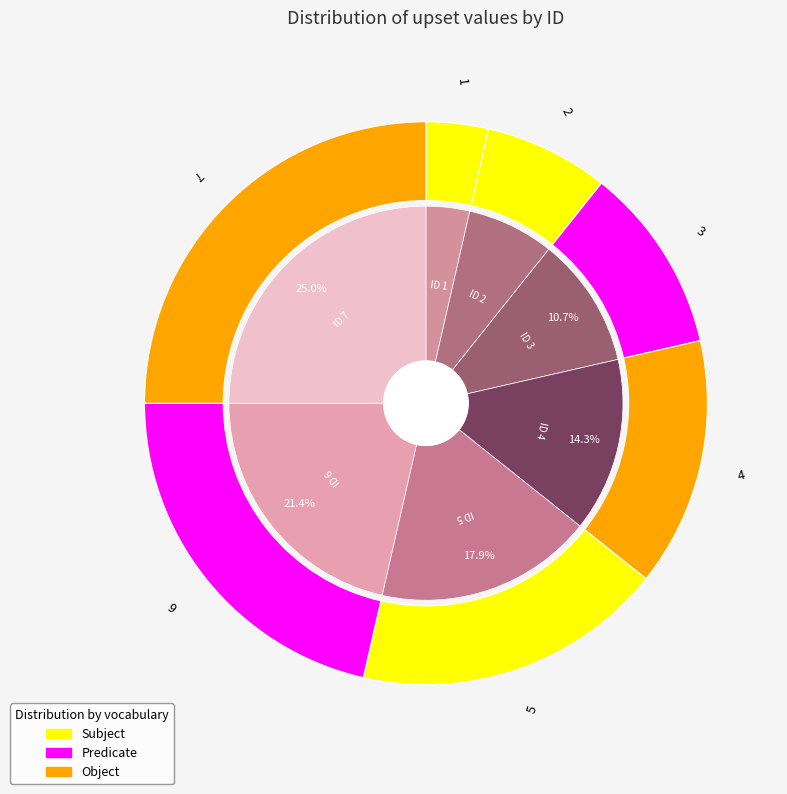

Which has a higher value, 1 or 2?

2